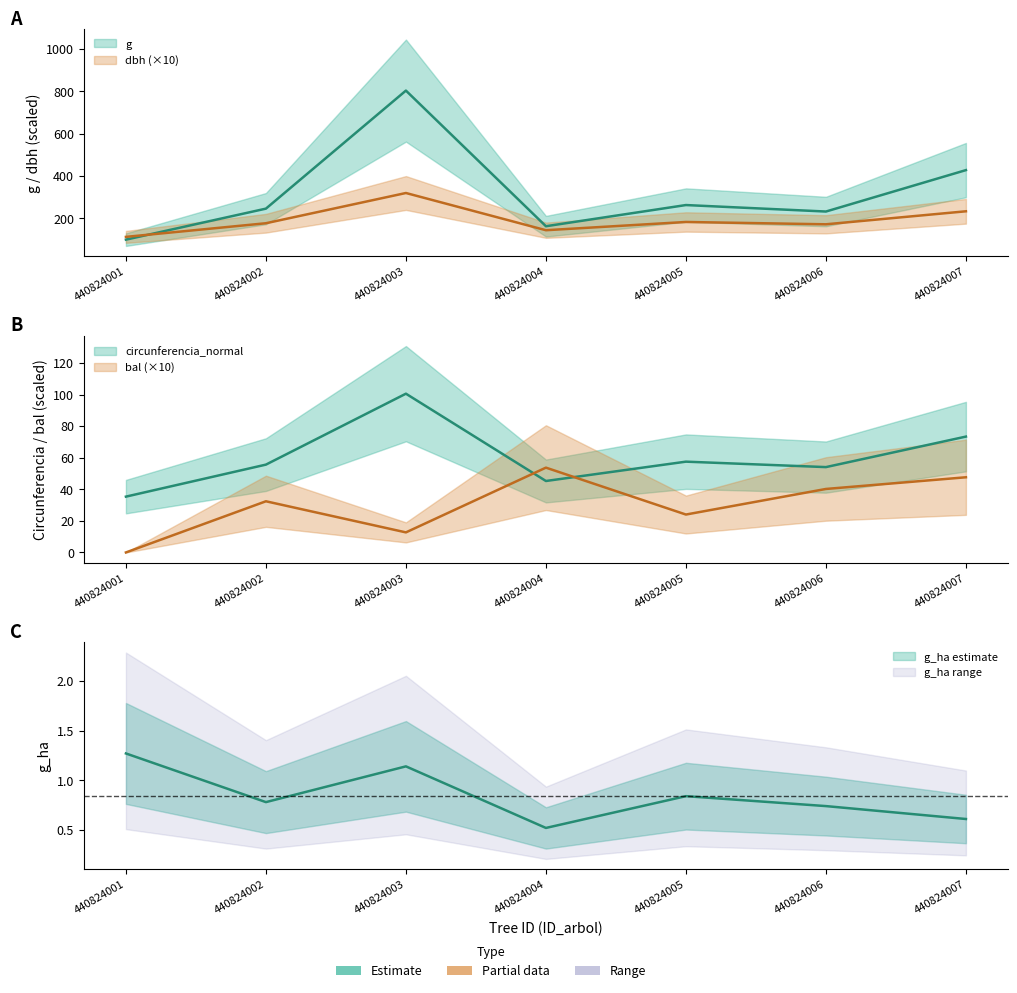

Which series has the widest spread of values?

g